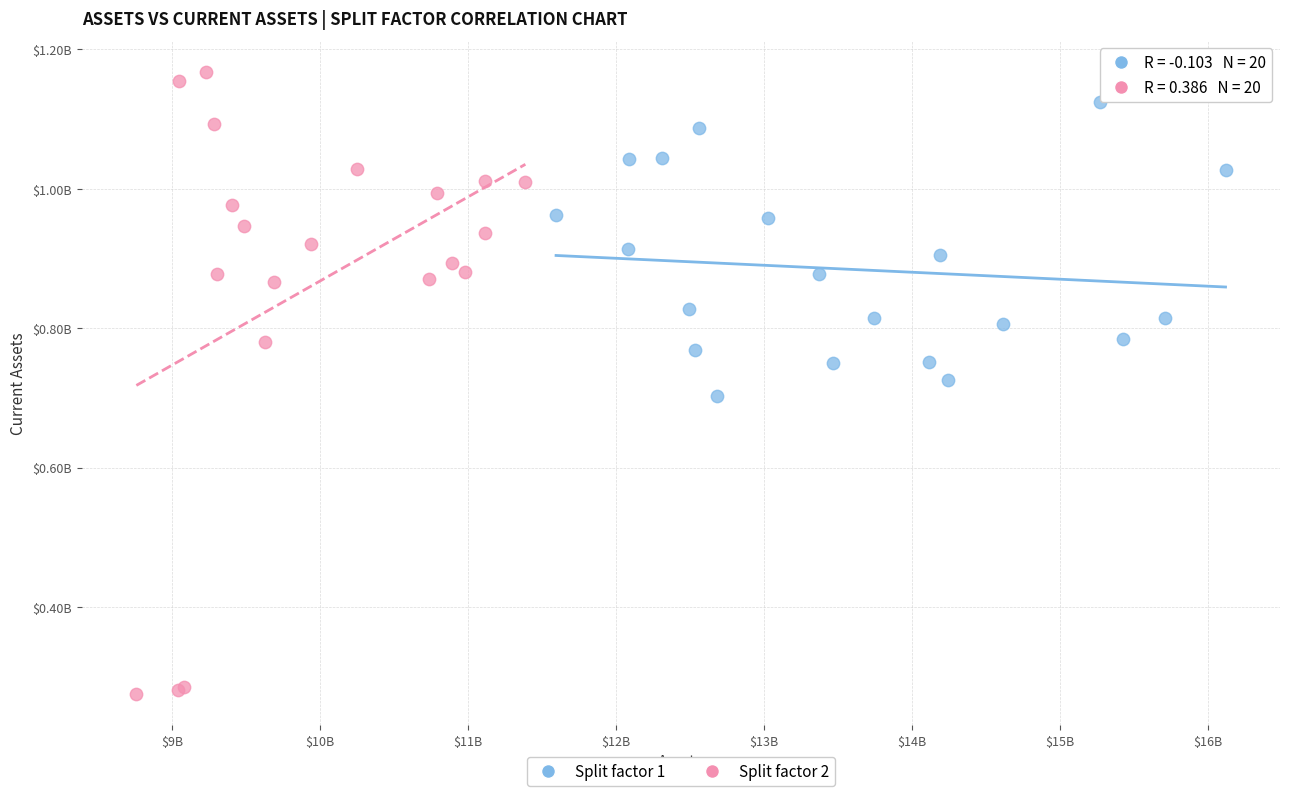

Which series reaches the minimum Y coordinate?

Split factor 2